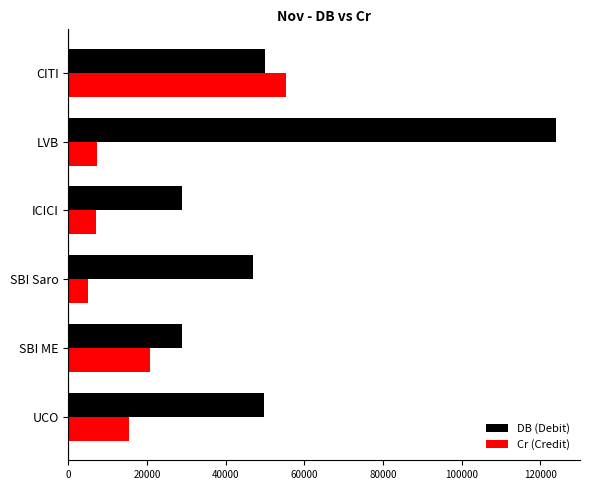

What is the highest value of the DB (Debit) series?

123944.0